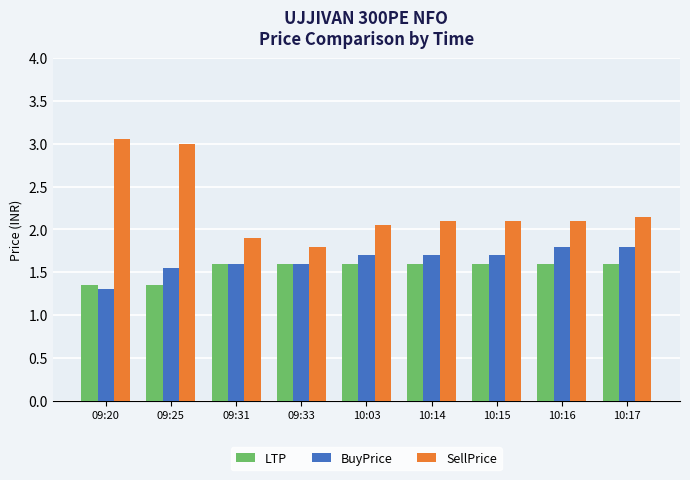

What is the sum of all LTP values?

13.9